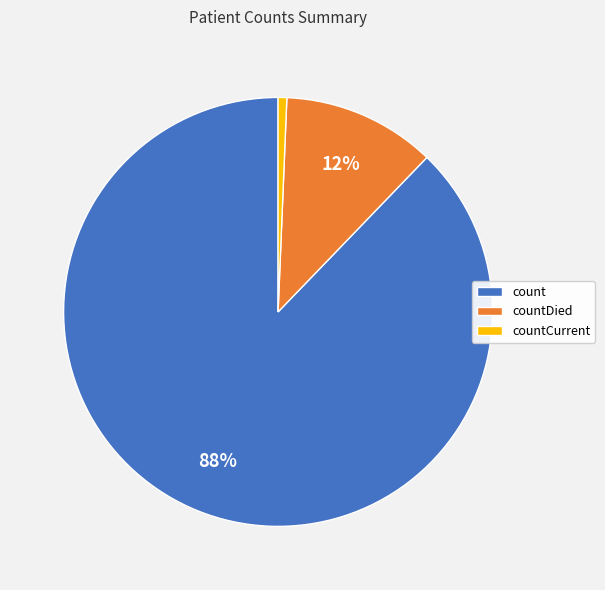

Which category has the biggest portion of the pie?

count